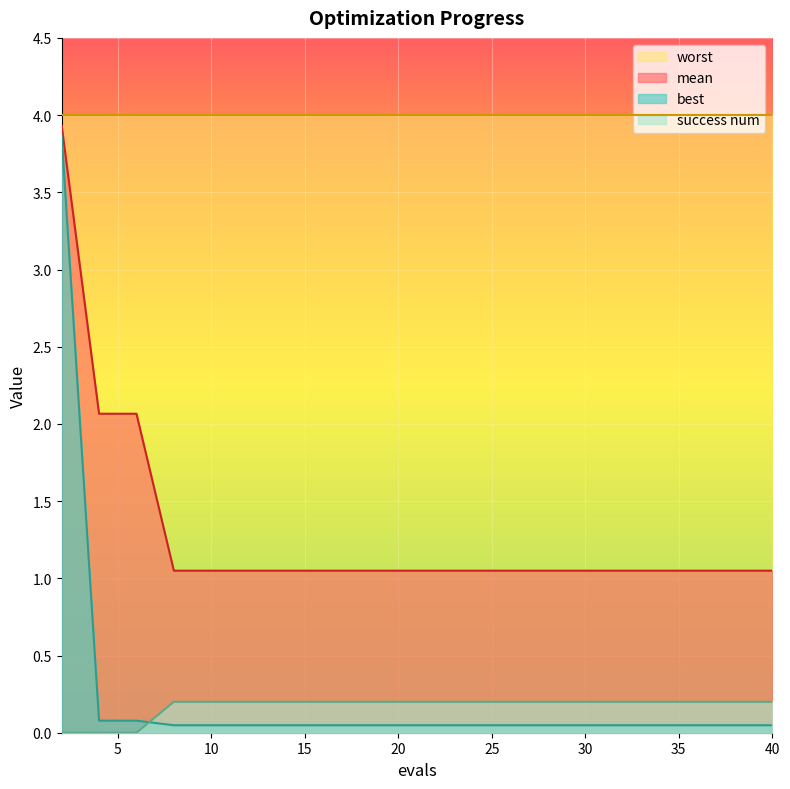

Which series has the largest total across all categories?

worst